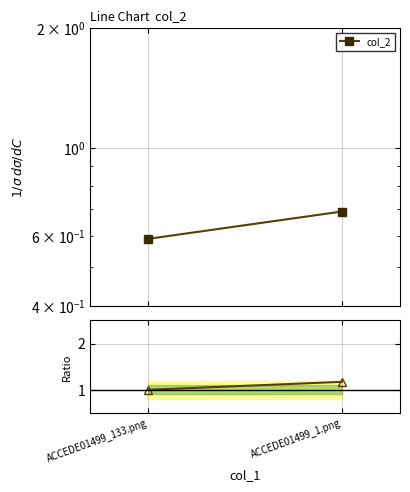

What is the label of the 2nd point from the right?

ACCEDE01499_133.png